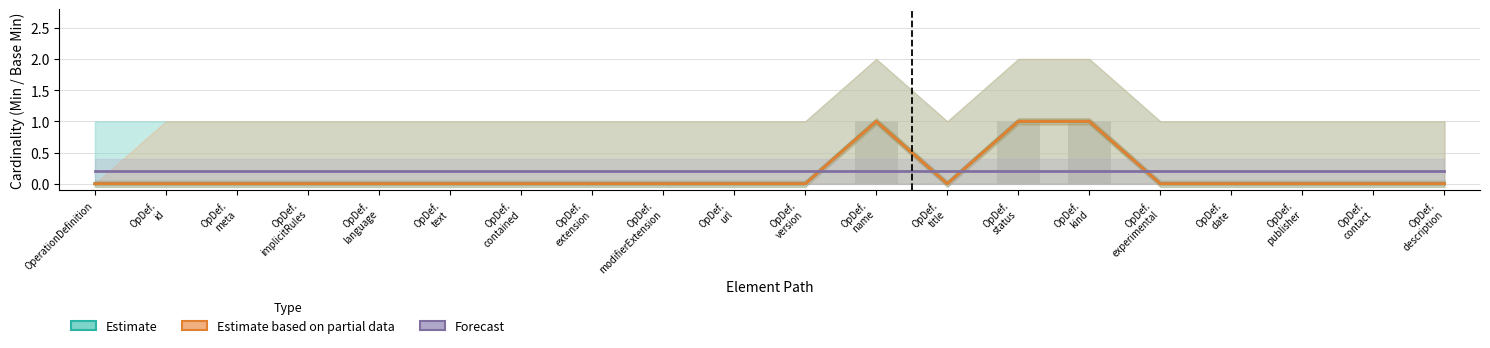

Which series has the largest total across all categories?

Forecast